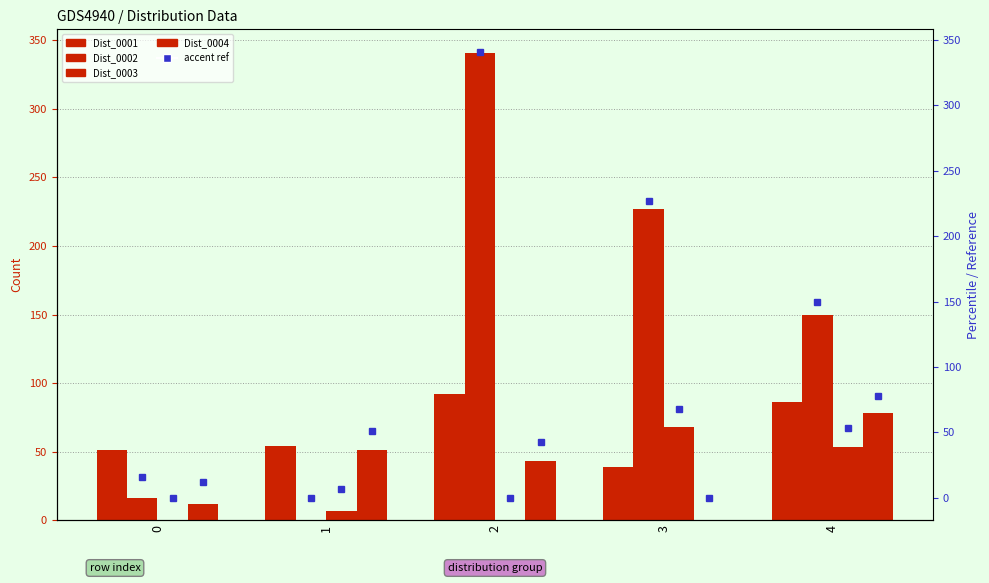

Where does the Dist_0002 series first go above 150?

2